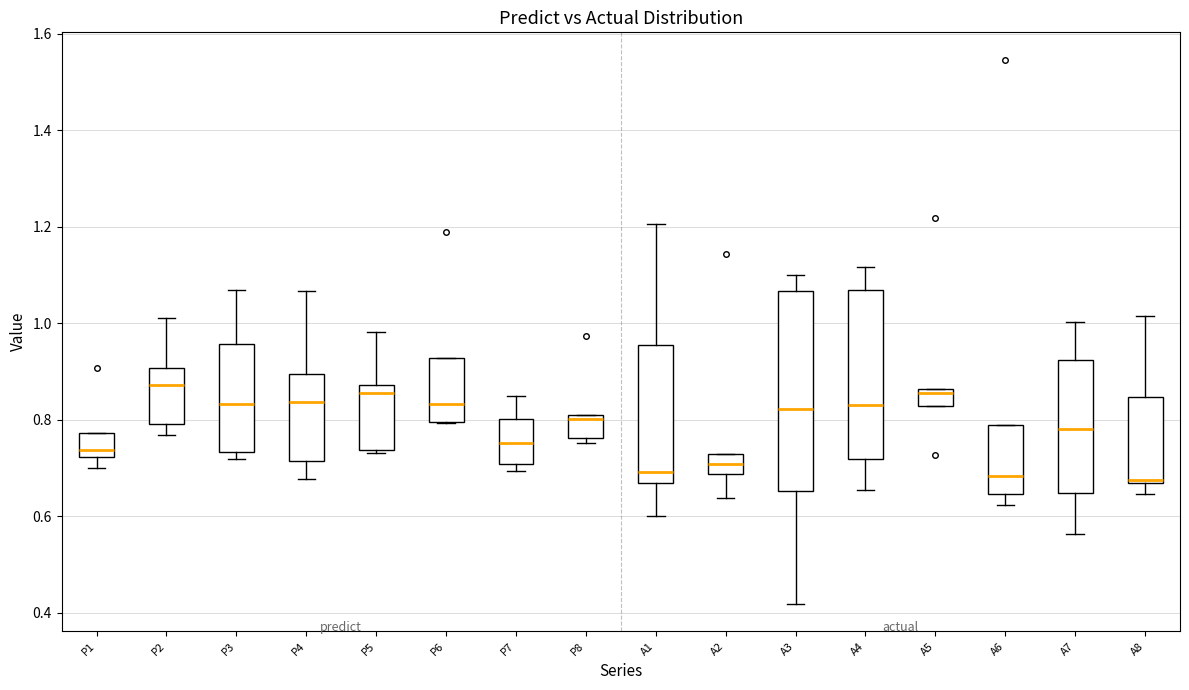

Reading left to right, read every box against the y-axis: the position of its median line, the range the box covers, and the ends of its whiskers. The values are not printed on the chart, so give them approximately, as read against the axis.

P1: median 0.74, box 0.72 to 0.78, whiskers 0.70 to 0.78
P2: median 0.88, box 0.80 to 0.90, whiskers 0.76 to 1.02
P3: median 0.84, box 0.74 to 0.96, whiskers 0.72 to 1.06
P4: median 0.84, box 0.72 to 0.90, whiskers 0.68 to 1.06
P5: median 0.86, box 0.74 to 0.88, whiskers 0.74 (just below the box's lower edge) to 0.98
P6: median 0.84, box 0.80 to 0.92, whiskers 0.80 to 0.92
P7: median 0.76, box 0.70 to 0.80, whiskers 0.70 (just below the box's lower edge) to 0.84
P8: median 0.80 (just below the box's upper edge), box 0.76 to 0.80, whiskers 0.76 (just below the box's lower edge) to 0.80
A1: median 0.70, box 0.66 to 0.96, whiskers 0.60 to 1.20
A2: median 0.70, box 0.68 to 0.72, whiskers 0.64 to 0.72
A3: median 0.82, box 0.66 to 1.06, whiskers 0.42 to 1.10
A4: median 0.84, box 0.72 to 1.06, whiskers 0.66 to 1.12
A5: median 0.86 (just below the box's upper edge), box 0.82 to 0.86, whiskers 0.82 to 0.86
A6: median 0.68, box 0.64 to 0.78, whiskers 0.62 to 0.78
A7: median 0.78, box 0.64 to 0.92, whiskers 0.56 to 1.00
A8: median 0.68, box 0.66 to 0.84, whiskers 0.64 to 1.02